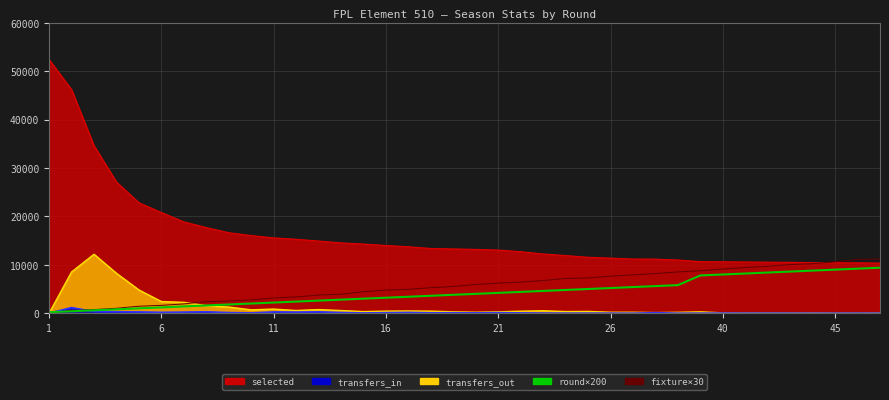

How many values in the round×200 series exceed 4000?

18